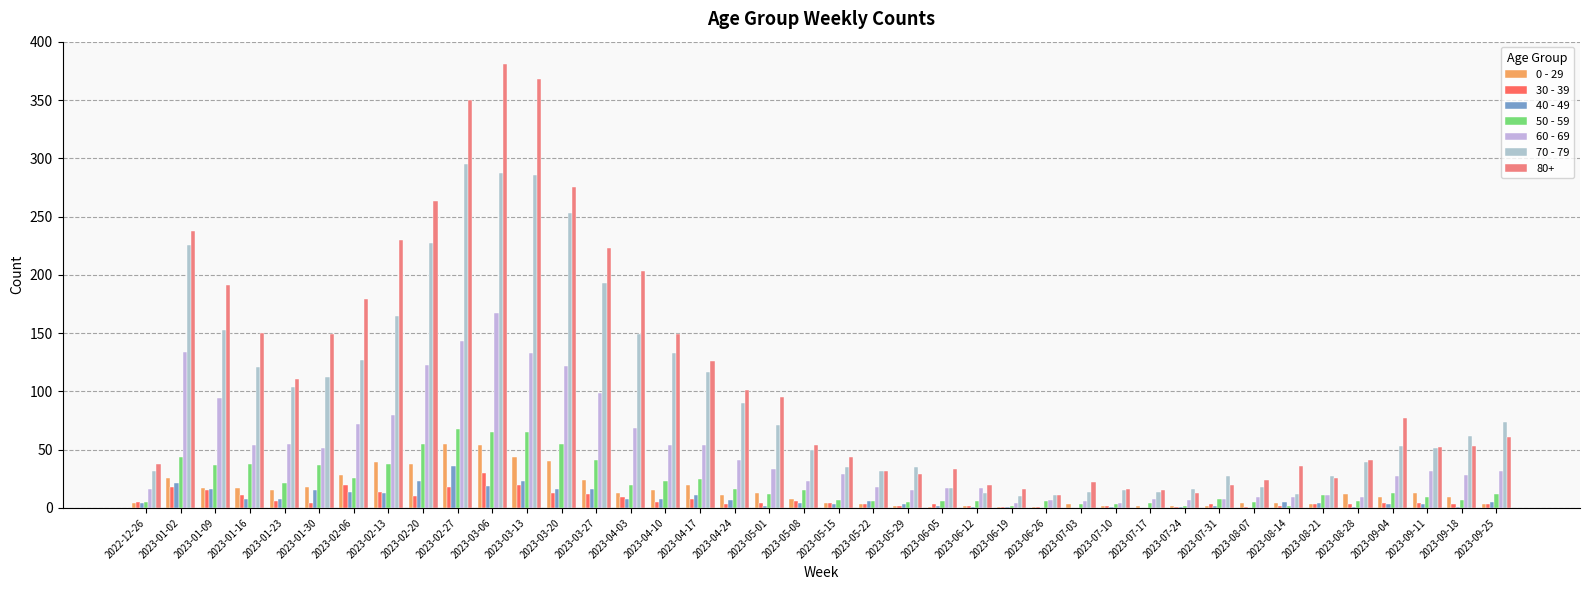

Does the chart contain stacked bars?

No